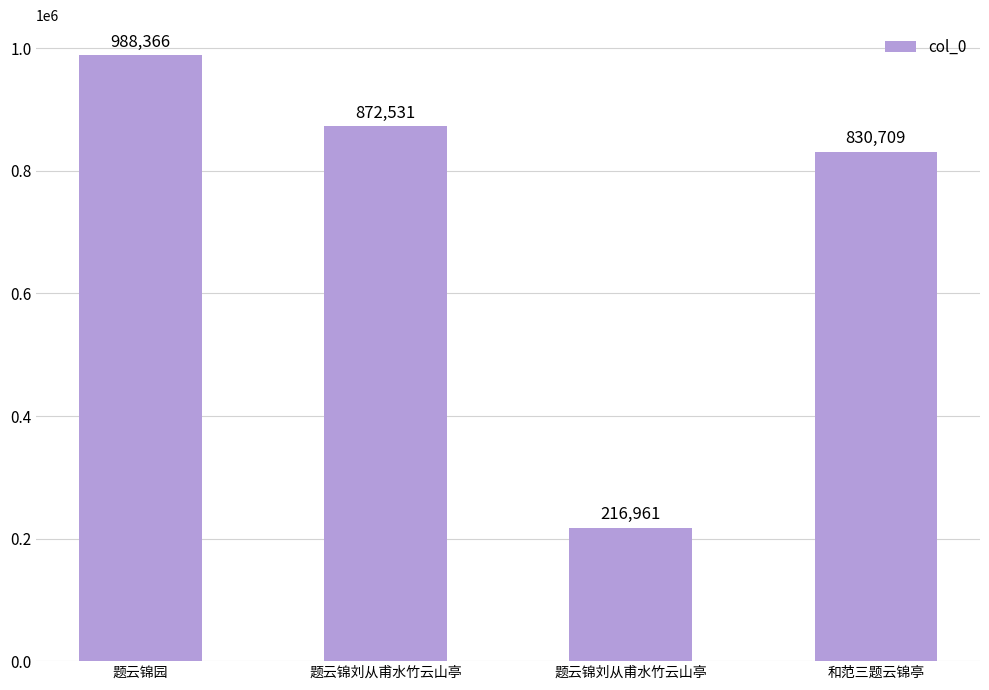

What is the value of the 4th bar from the left?

830709